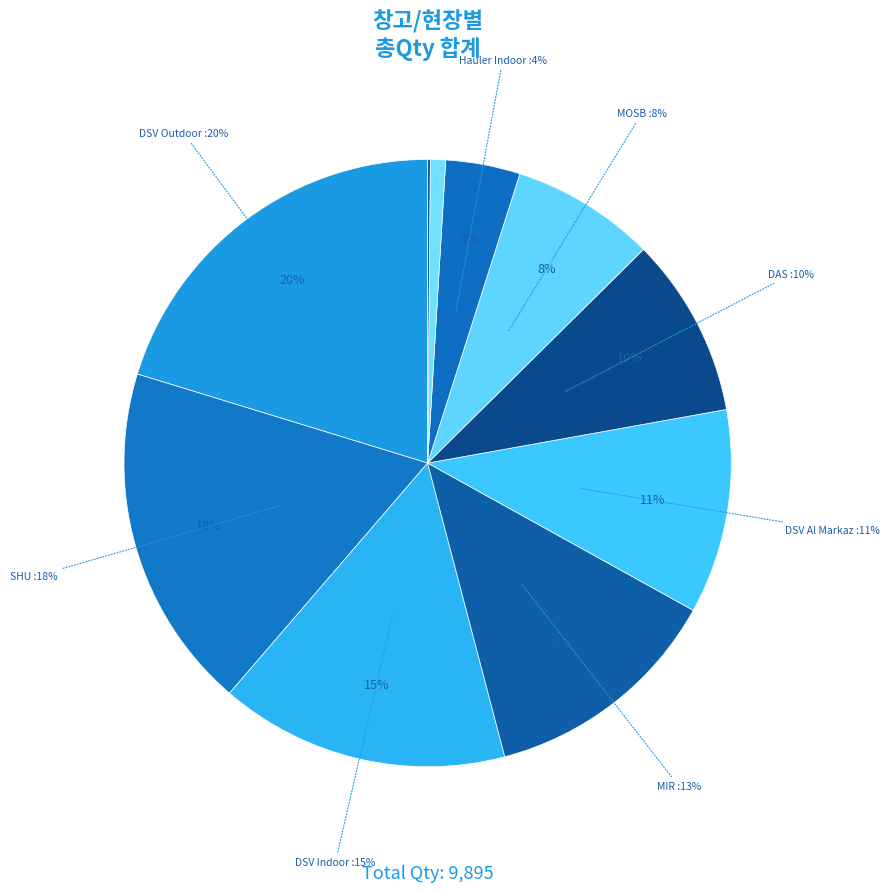

Is it true that DSV MZP is 0% of the pie?

True